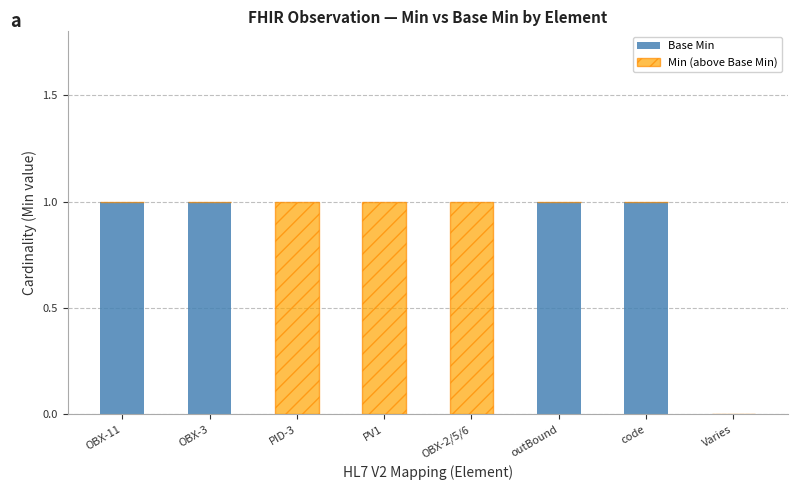

The Base Min series shows 1 at code. True or false?

True